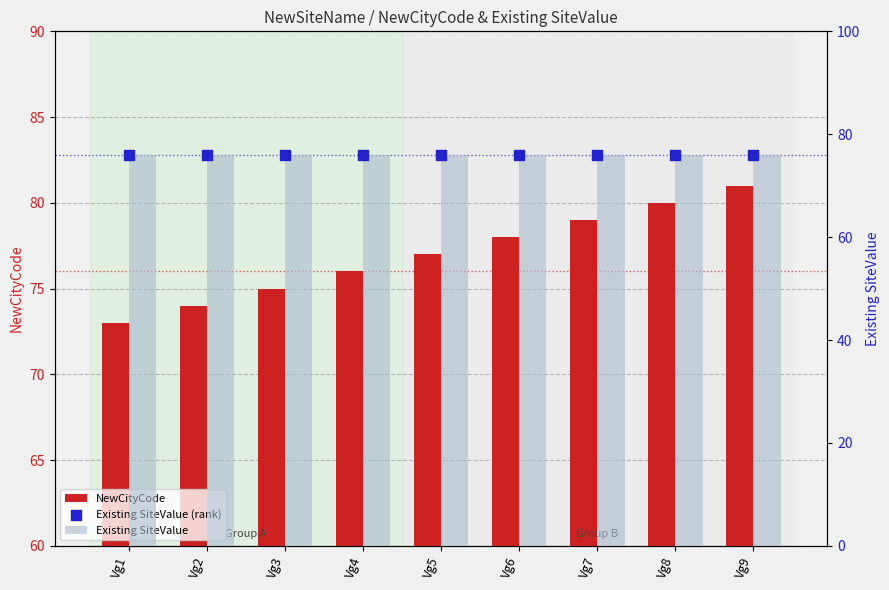

At how many categories does at least one series exceed 79?

2